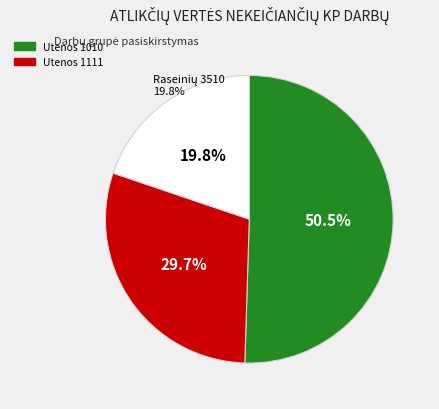

What is the largest slice in the pie chart?

Utenos 1010